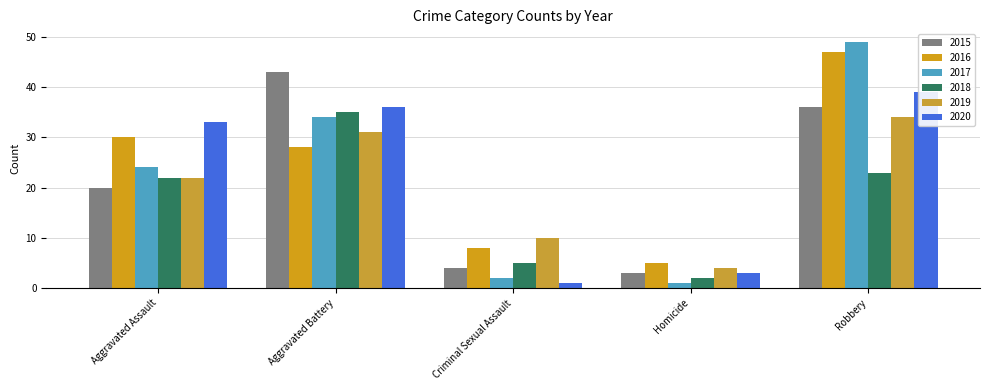

What is the lowest value of the 2019 series?

4